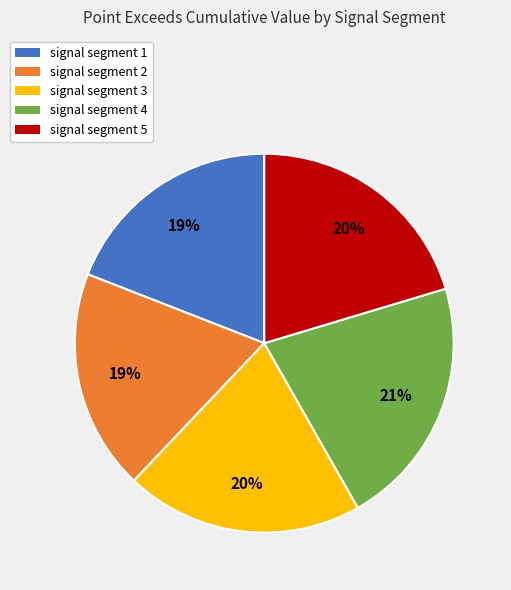

To the nearest percent, what portion does signal segment 2 represent?

19%